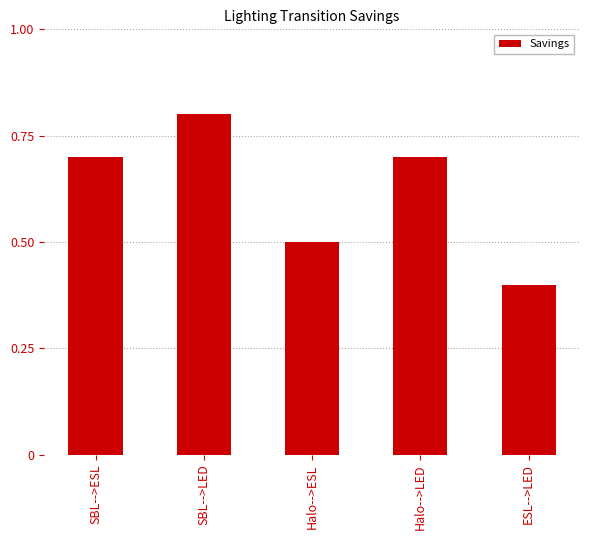

What is the minimum value shown in the chart?

0.4